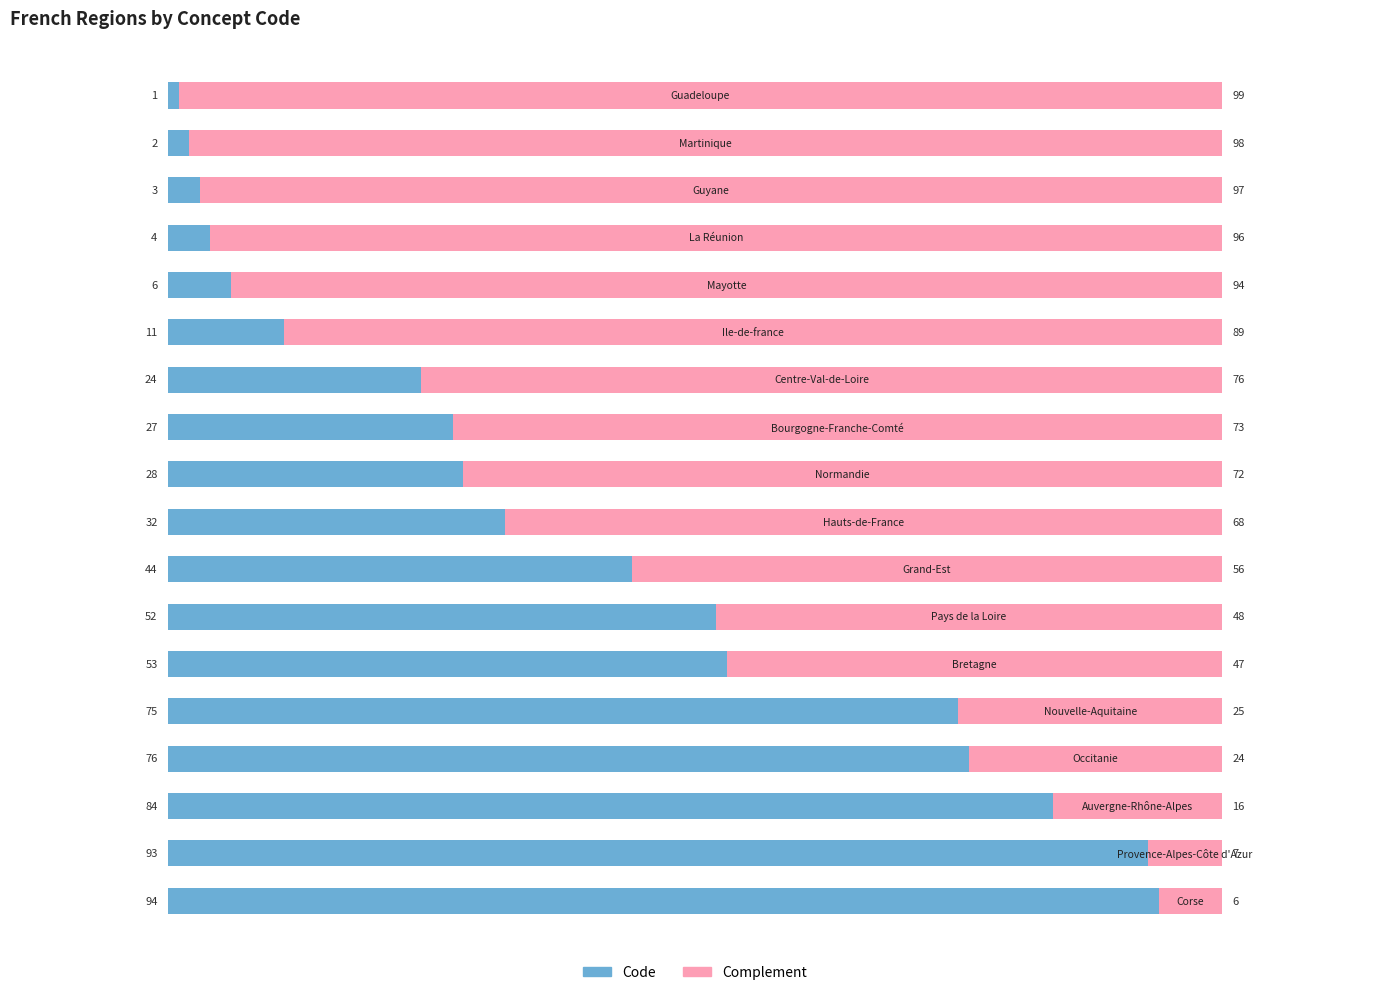

What is the difference between the maximum and minimum values in the Code series?

93